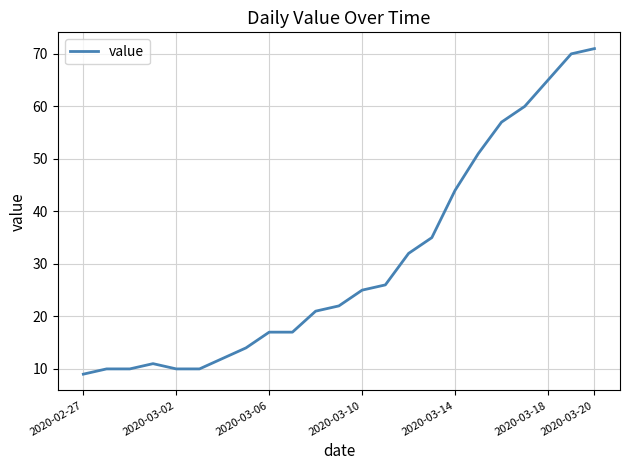

What is the average value?

30